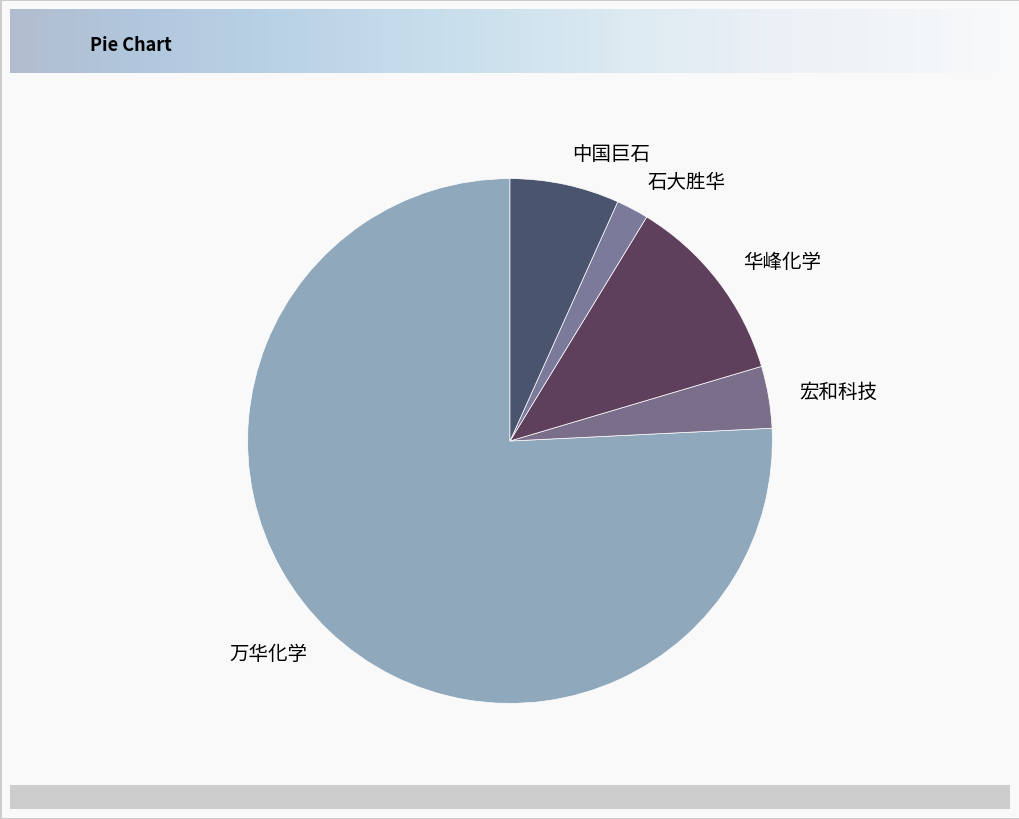

Combined, do 宏和科技 and 中国巨石 account for over 50%?

No